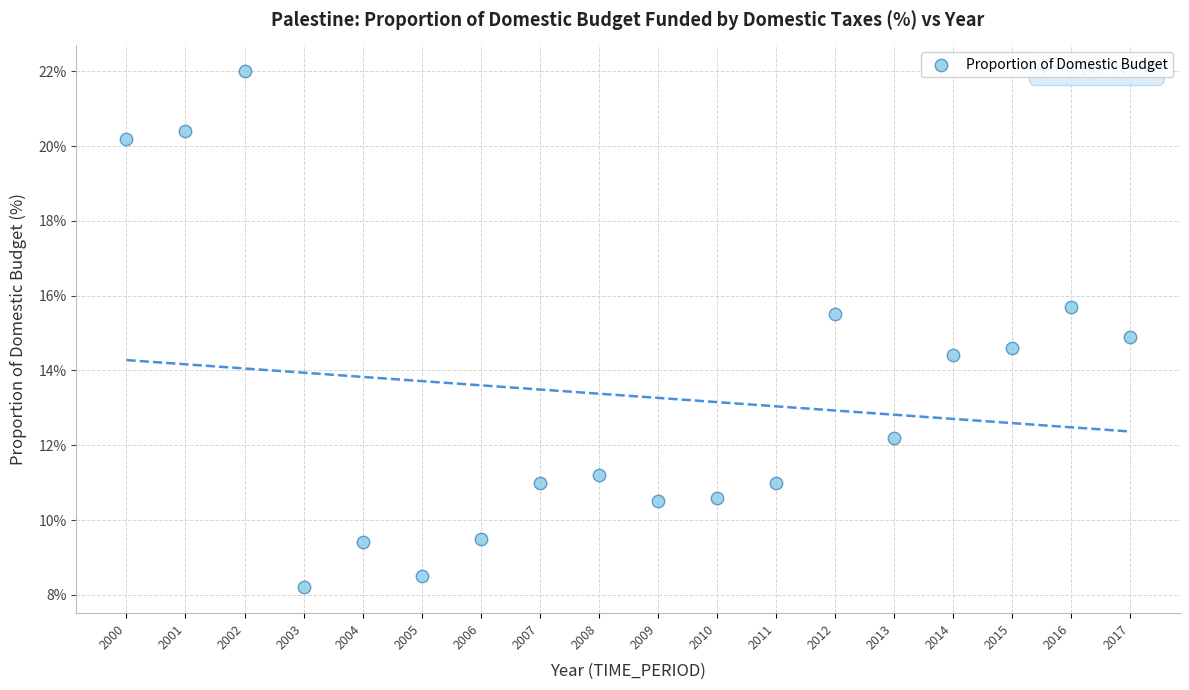

What is the range of X values (max minus min)?

17.0